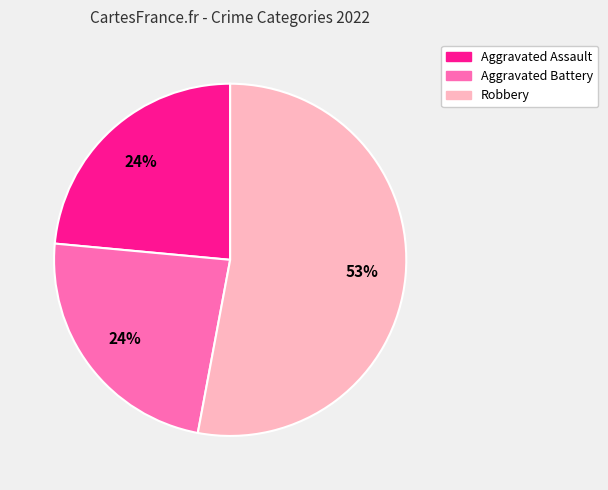

Is the sum of Aggravated Battery and Robbery greater than half?

Yes